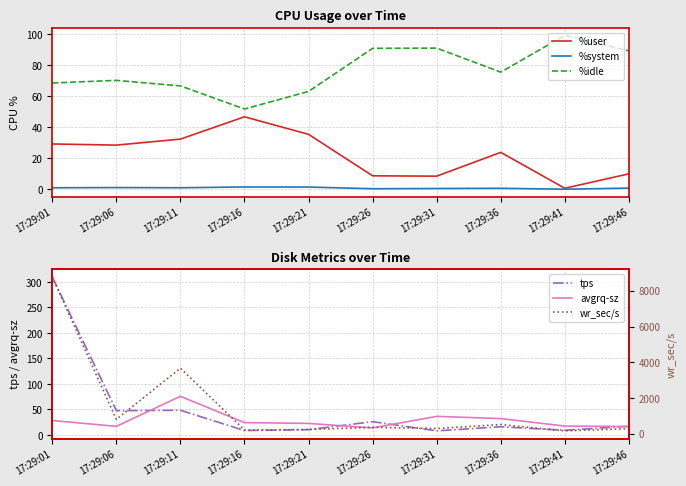

True or false: avgrq-sz has a value of 13.8 at 17:29:26.

True